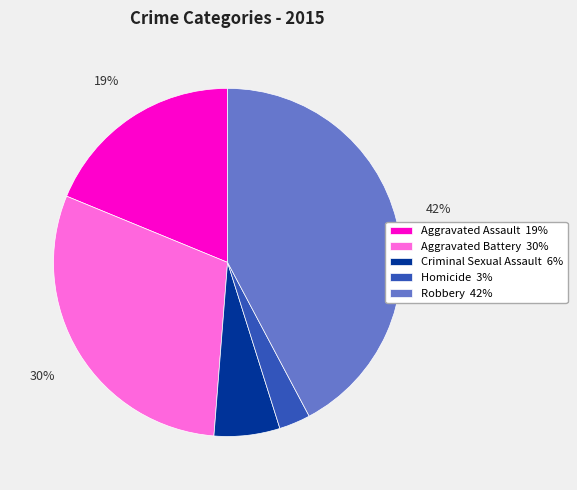

Combined, do Criminal Sexual Assault 6% and Aggravated Assault 19% account for over 50%?

No